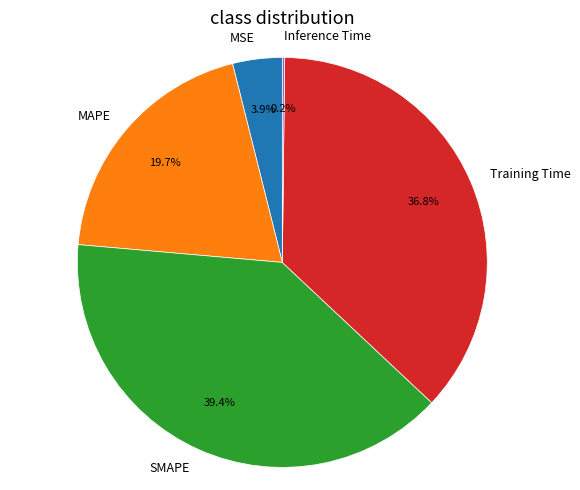

Is it true that MSE is 4% of the pie?

True